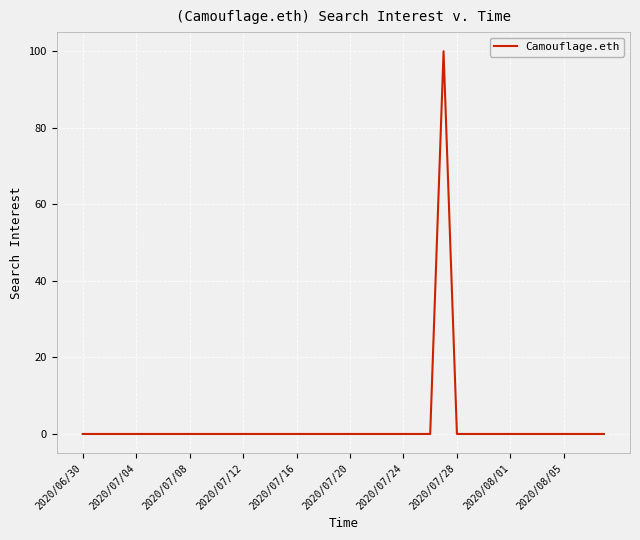

Does the chart display data point markers on the line(s)?

No